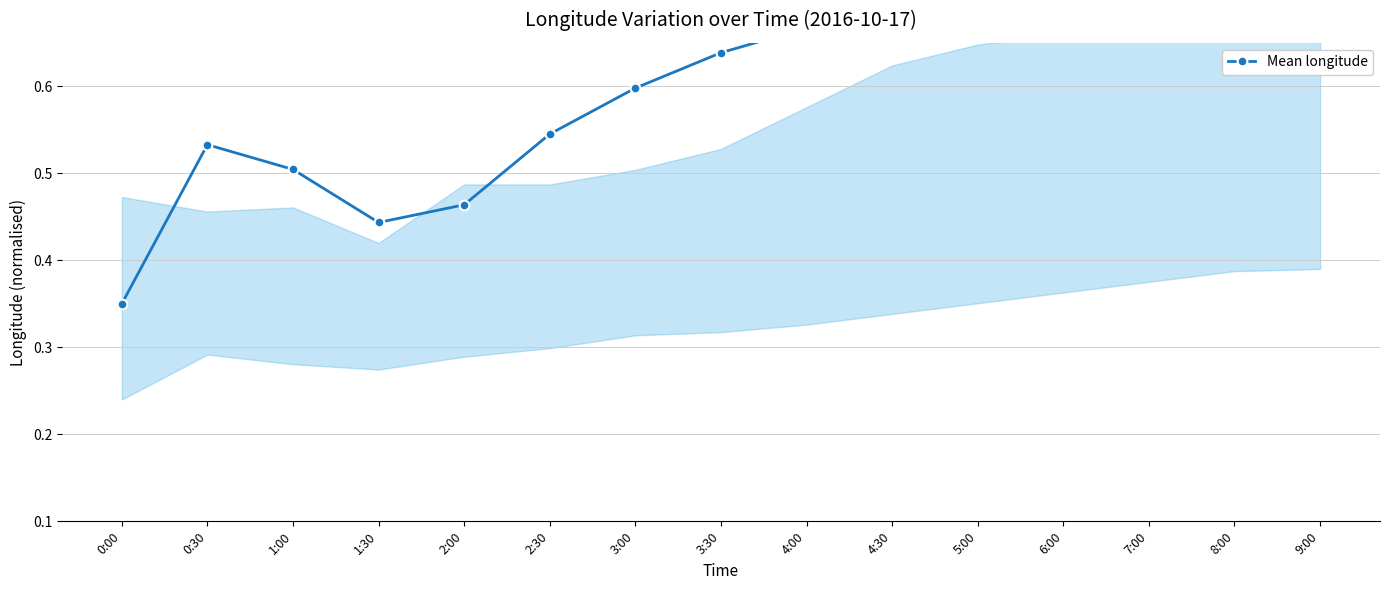

What is the difference between the maximum and minimum values?

0.5